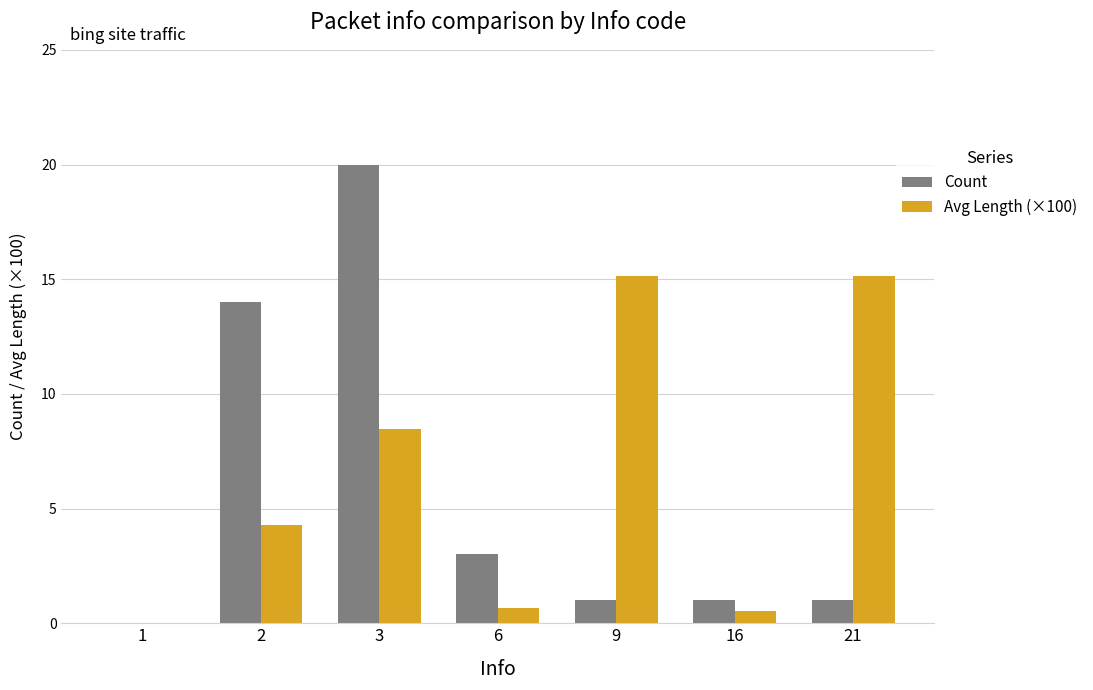

Read the Avg Length (×100) value at 6.

0.7